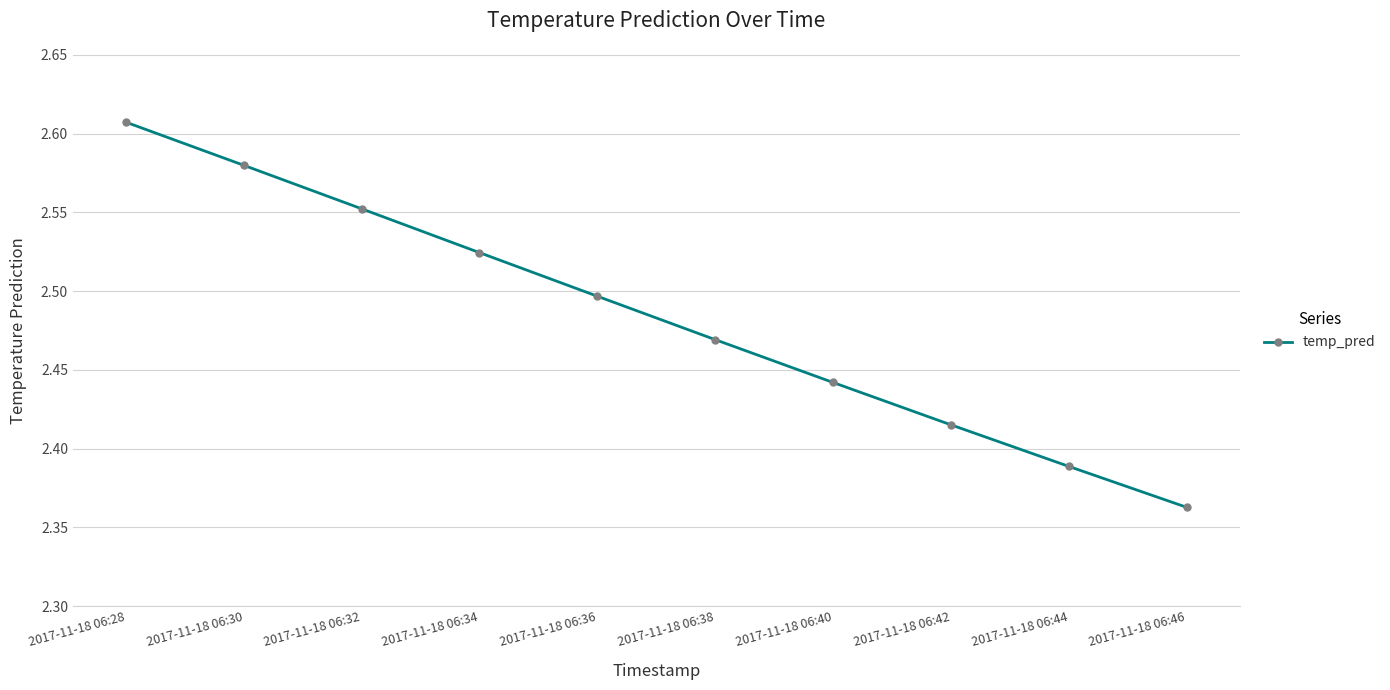

The value at 2017-11-18 06:42 is 3.9. True or false?

False